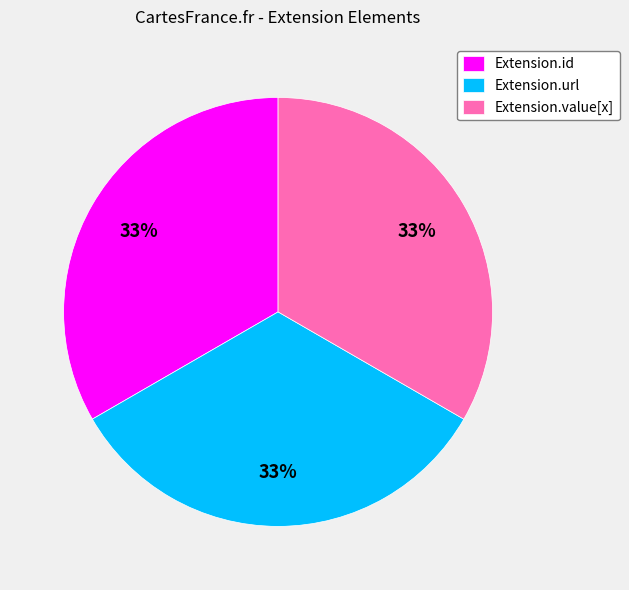

Is there a majority slice in this chart?

No